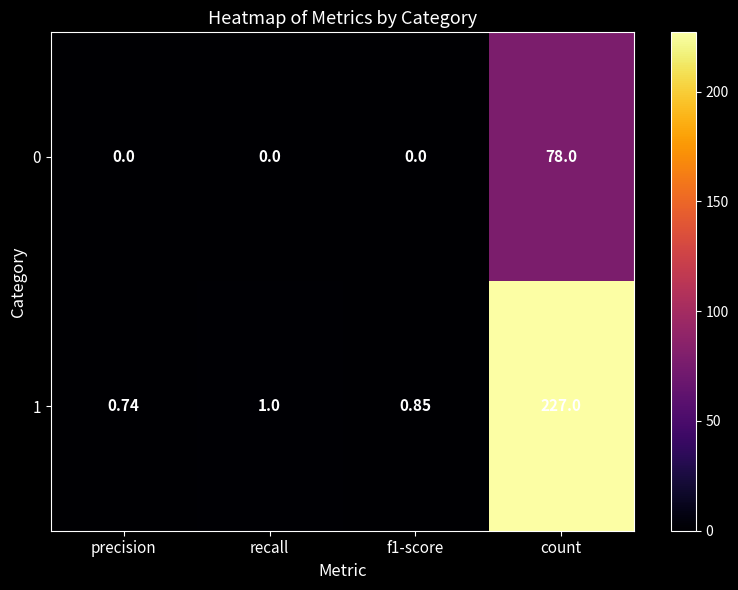

At how many categories does at least one series exceed 66?

1